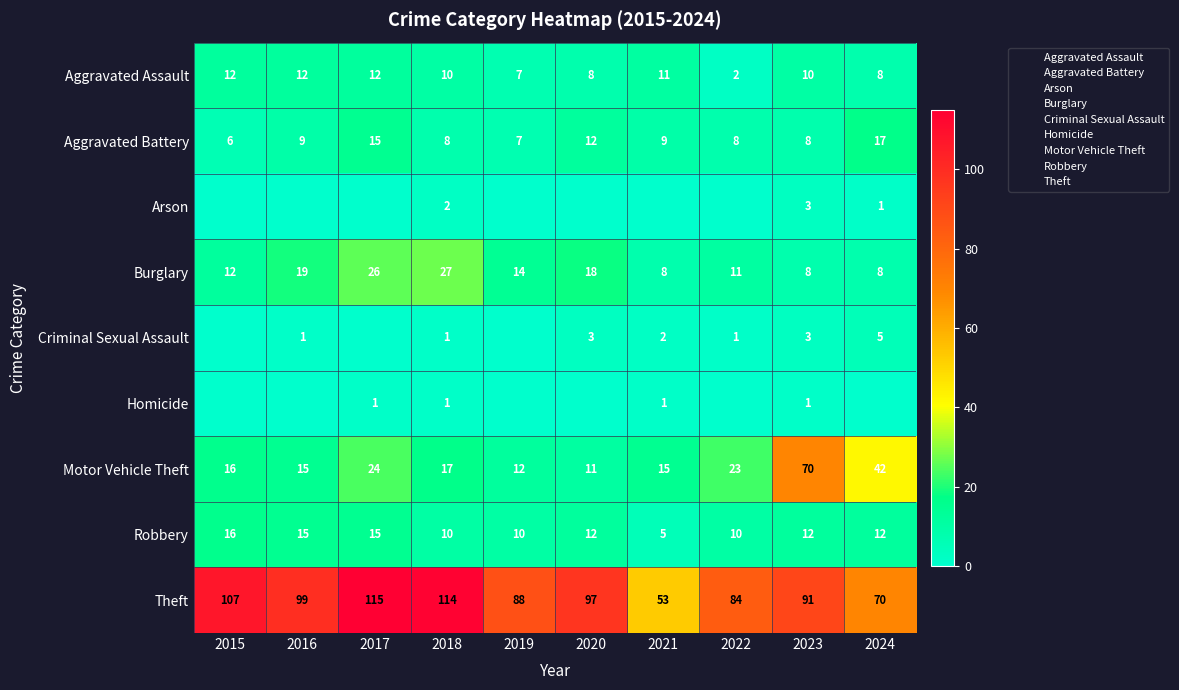

Is the value of Aggravated Assault at 2017 greater than the value of Criminal Sexual Assault at 2015?

Yes